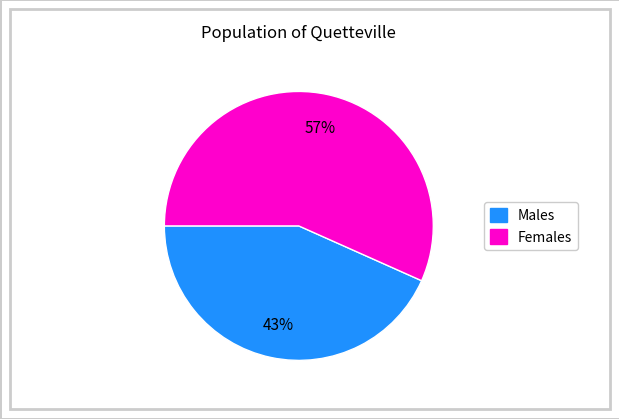

To the nearest percent, what is the average slice percentage?

50%